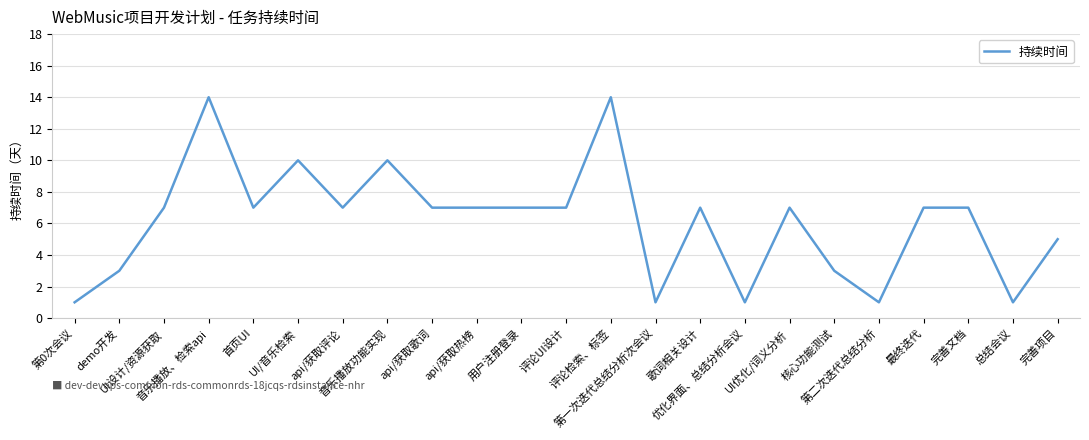

What is the greatest value displayed?

14